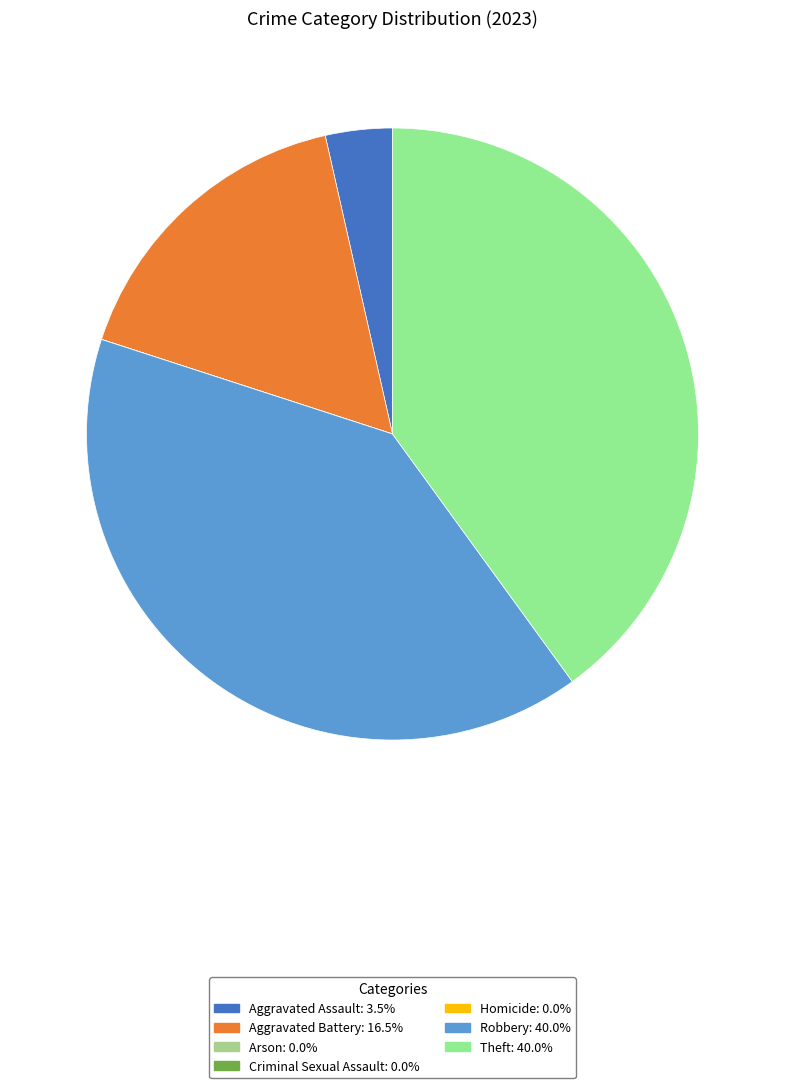

Does Criminal Sexual Assault represent more than half of the total?

No